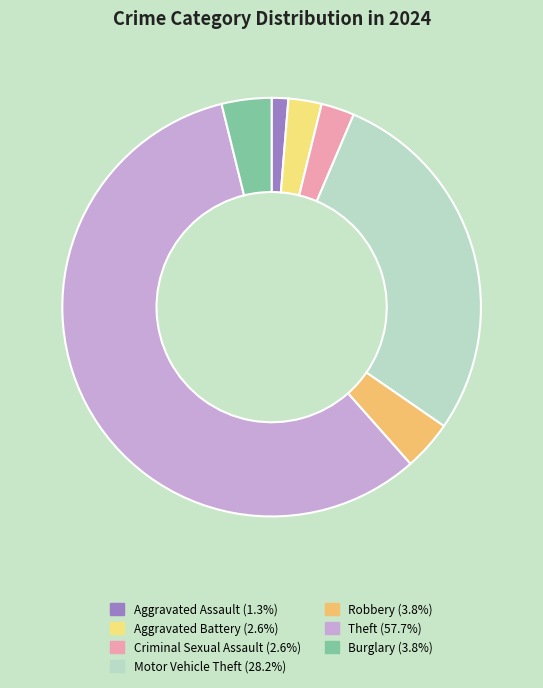

To the nearest percent, what is the combined percentage of Burglary and Theft?

62%